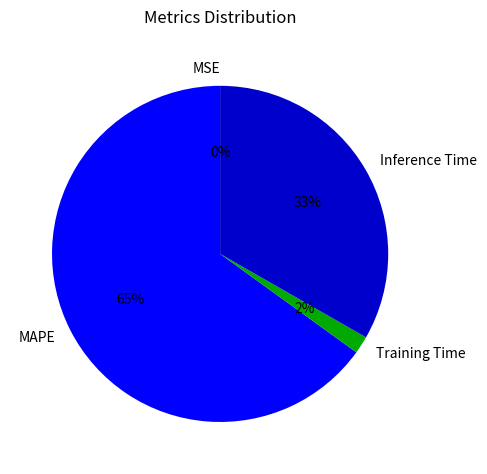

What is the largest slice in the pie chart?

MAPE